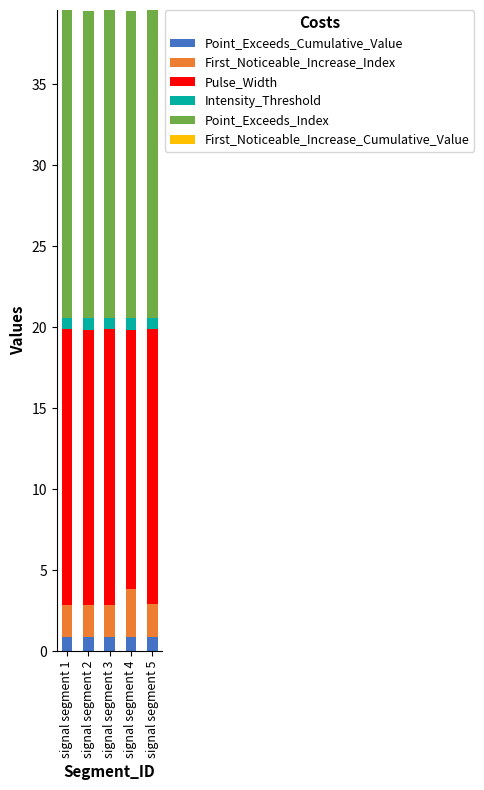

Reading left to right, transcribe the values for Point_Exceeds_Cumulative_Value.

0.9	0.9	0.9	0.9	0.9